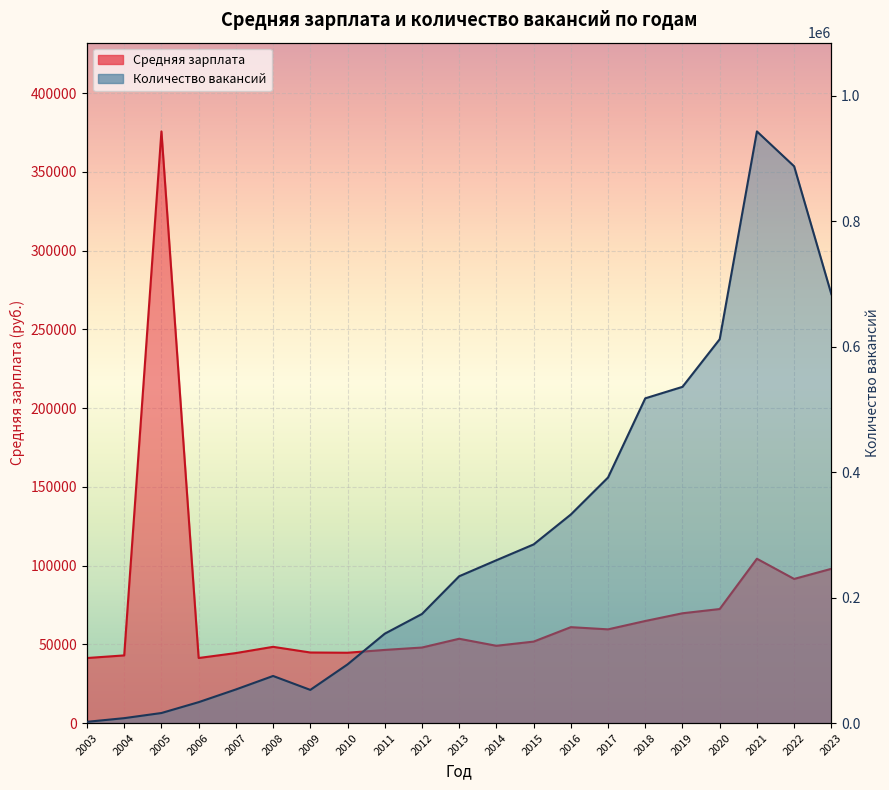

Reading left to right, extract all data points from this chart.

Средняя зарплата: 2003=41305	2004=42968	2005=375739	2006=41318	2007=44449	2008=48411	2009=44812	2010=44658	2011=46449	2012=47969	2013=53542	2014=49077	2015=51735	2016=60908	2017=59513	2018=64822	2019=69725	2020=72423	2021=104359	2022=91540	2023=97967
Количество вакансий: 2003=1983	2004=7833	2005=16022	2006=33321	2007=53562	2008=75070	2009=52889	2010=93494	2011=142458	2012=173897	2013=234019	2014=259571	2015=284763	2016=332460	2017=391464	2018=517670	2019=535956	2020=611885	2021=943151	2022=887542	2023=683702